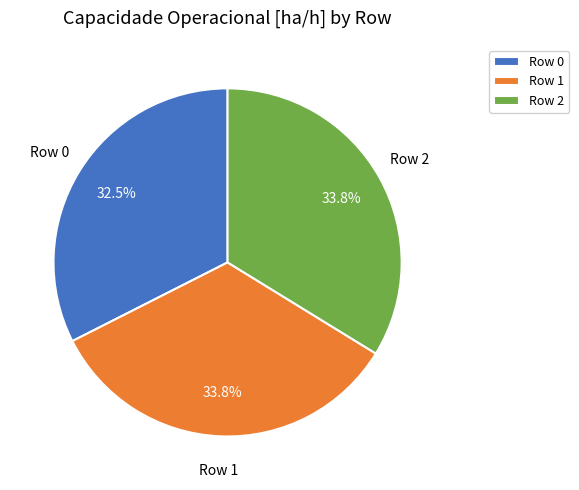

Which slice is the smallest?

Row 0